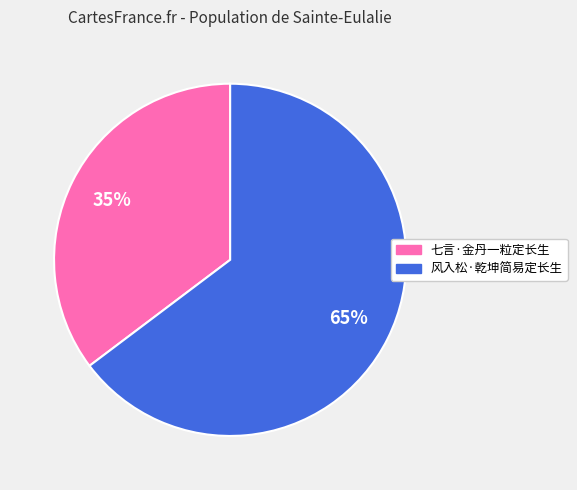

Which category has the biggest portion of the pie?

风入松·乾坤简易定长生